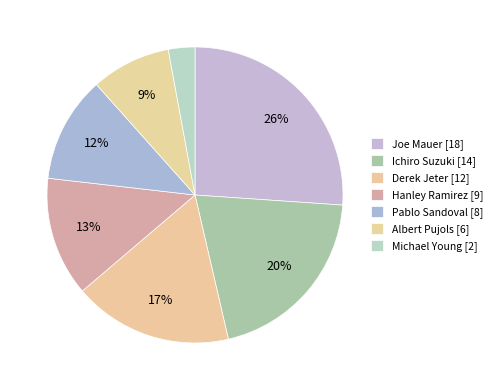

Combined, what portion of the pie is Ichiro Suzuki and Albert Pujols?

29.0%